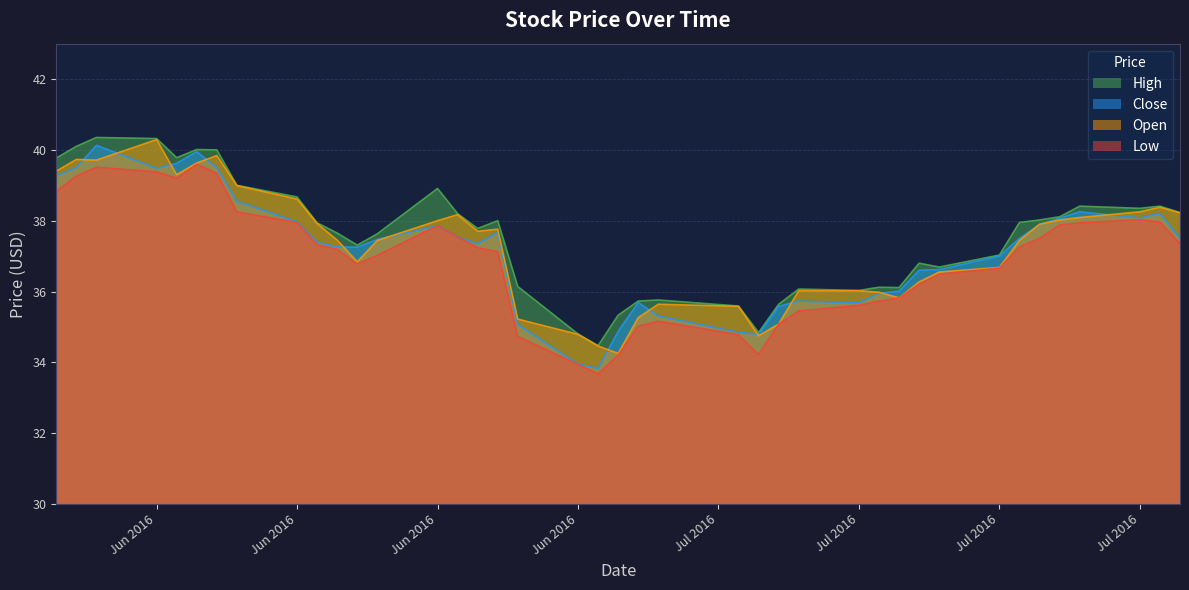

How many lines are shown in the chart?

4